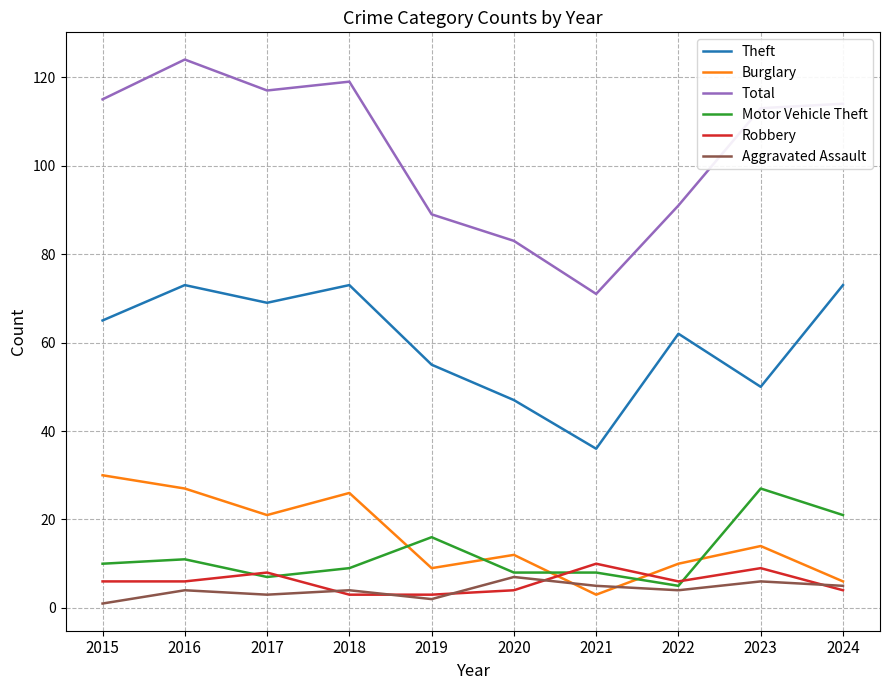

What is the maximum value for Burglary?

30